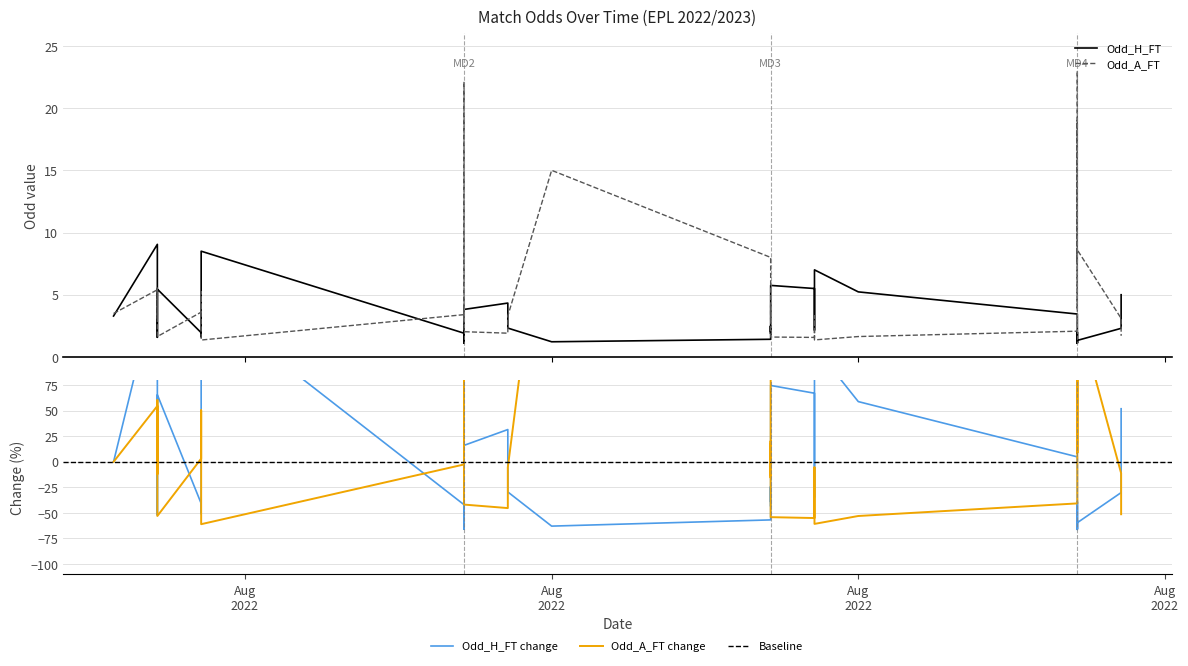

True or false: Odd_A_FT and Odd_H_FT cross at least once.

True